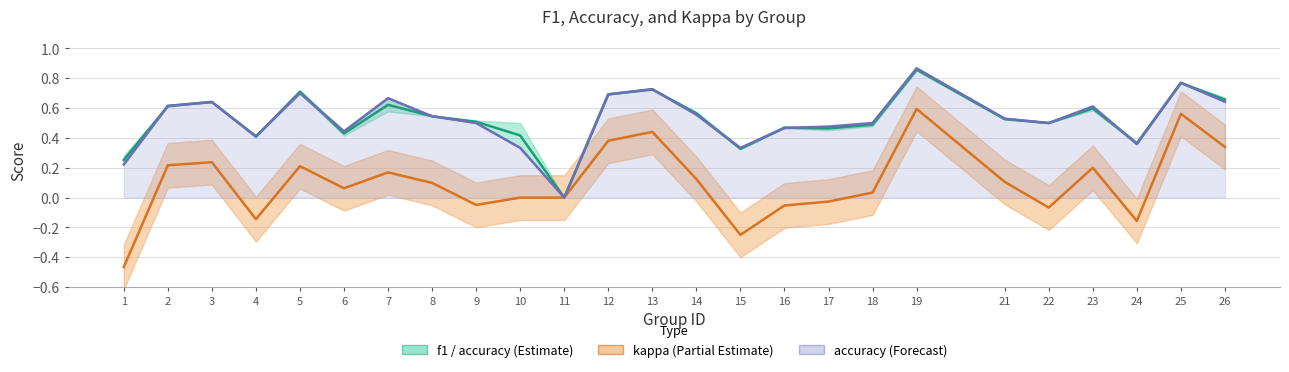

True or false: kappa and accuracy cross at least once.

False